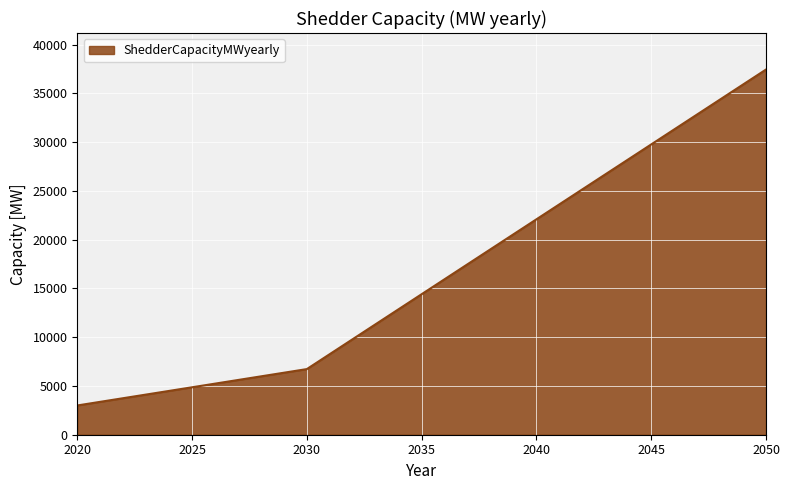

Count the values in the range 3000 to 37450.

3